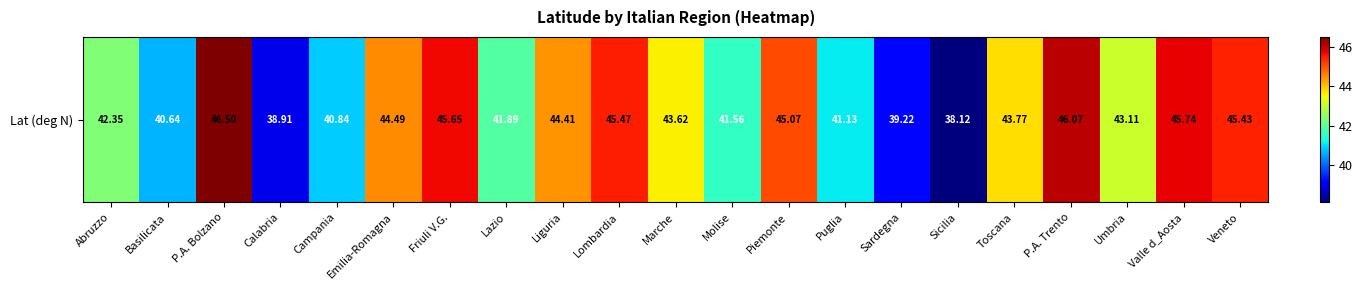

Reading right to left, extract all data points from this chart.

Veneto=45.4	Valle d_Aosta=45.7	Umbria=43.1	P.A. Trento=46.1	Toscana=43.8	Sicilia=38.1	Sardegna=39.2	Puglia=41.1	Piemonte=45.1	Molise=41.6	Marche=43.6	Lombardia=45.5	Liguria=44.4	Lazio=41.9	Friuli V.G.=45.6	Emilia-Romagna=44.5	Campania=40.8	Calabria=38.9	P.A. Bolzano=46.5	Basilicata=40.6	Abruzzo=42.4